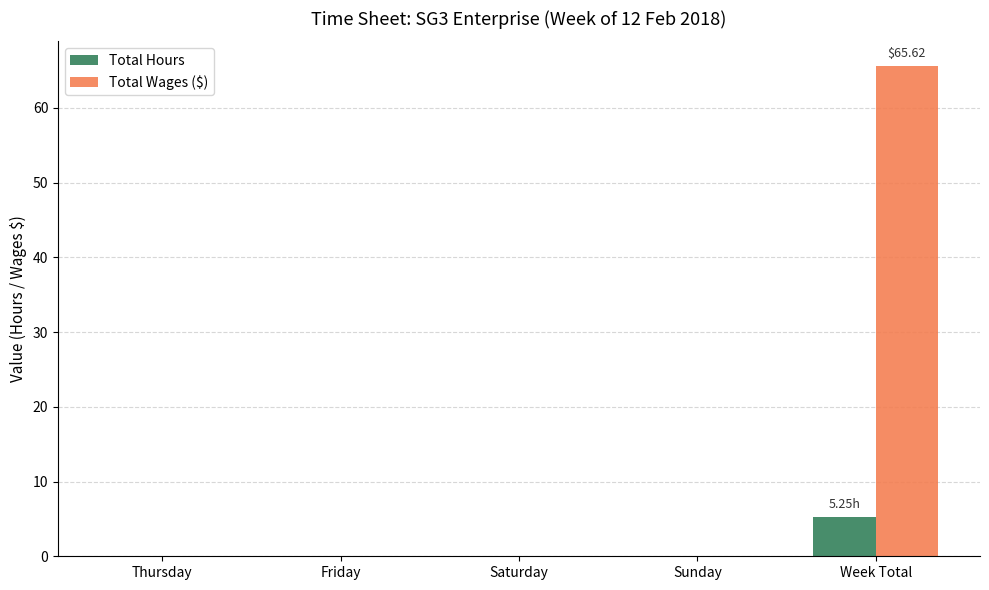

The Total Hours series shows 5.2 at Week Total. True or false?

True